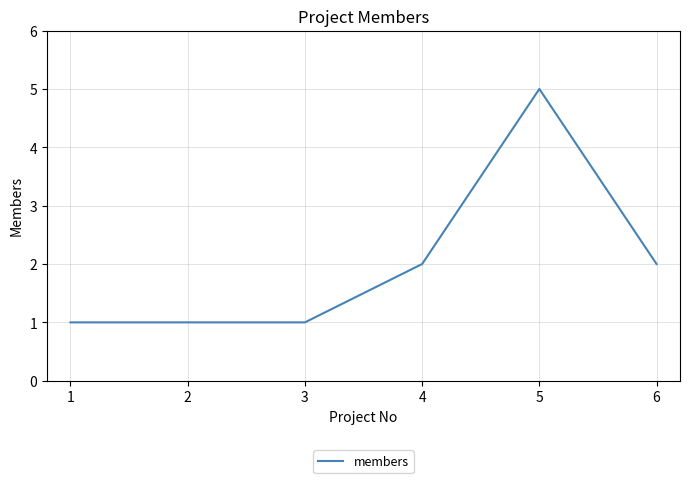

What is the maximum value shown in the chart?

5